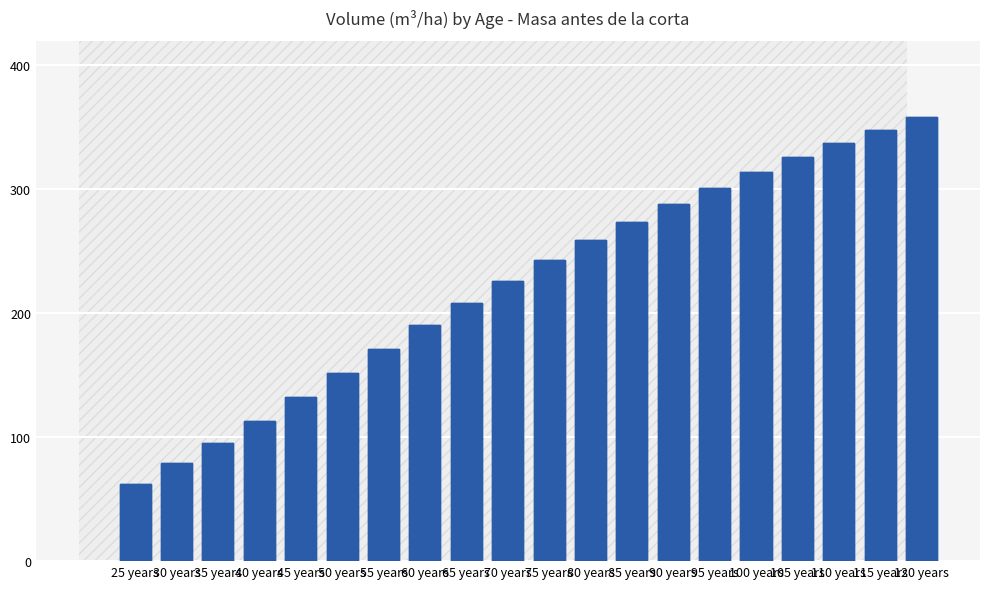

At 75 years, list the series in order from largest to smallest.

V (m³/ha), V (m³/ha) bars